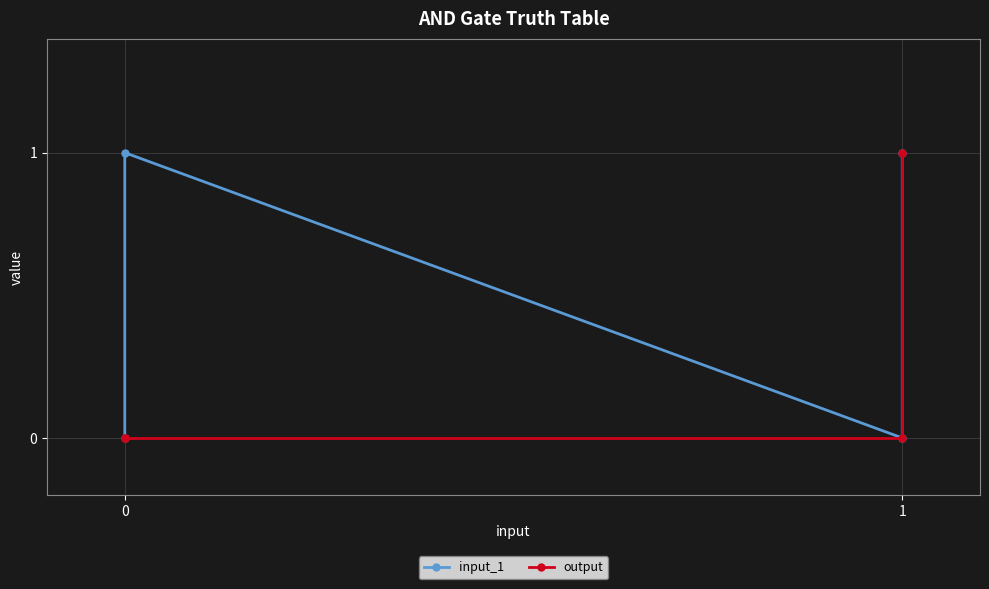

Count the number of data series in this chart.

2